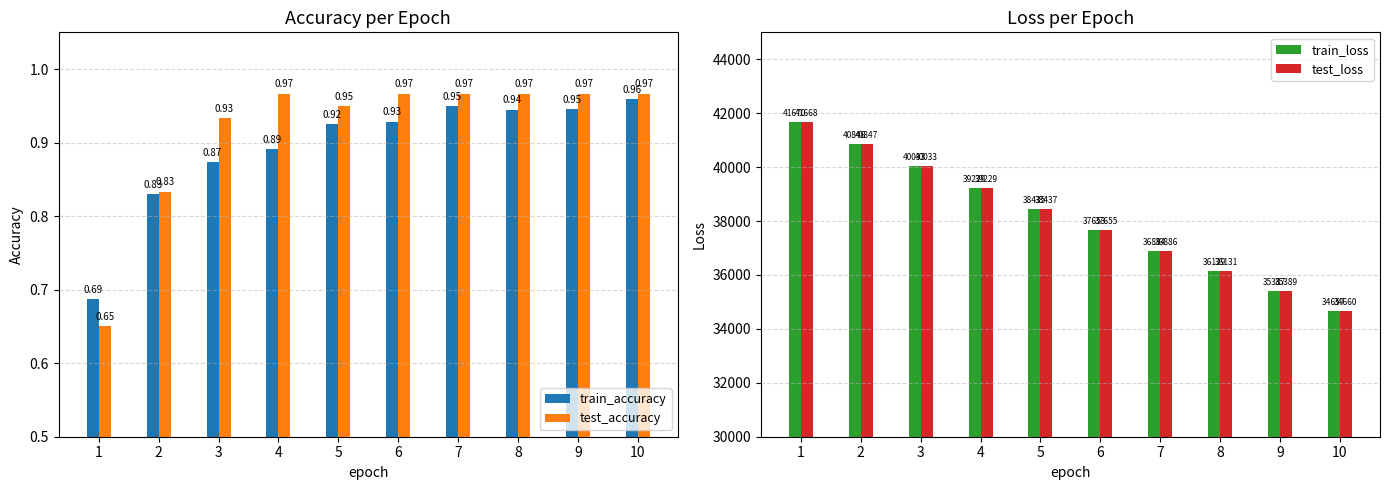

What is the lowest value of the test_loss series?

34660.1